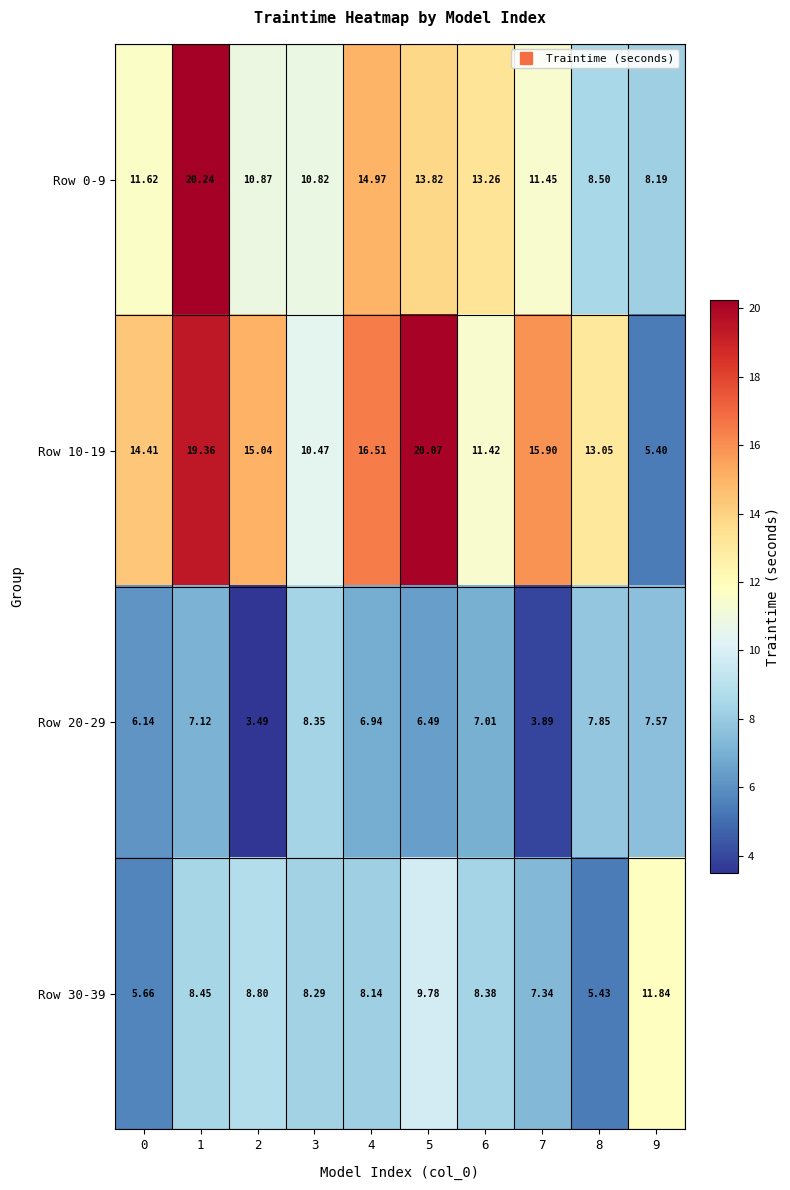

Is the value of Row 0-9 at 4 greater than the value of Row 20-29 at 5?

Yes